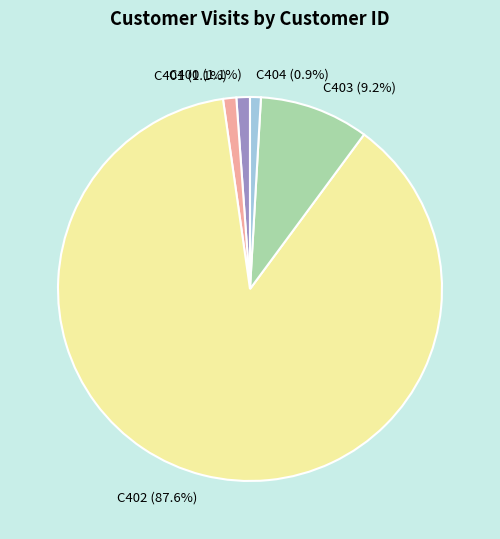

Count the number of slices in the pie.

5